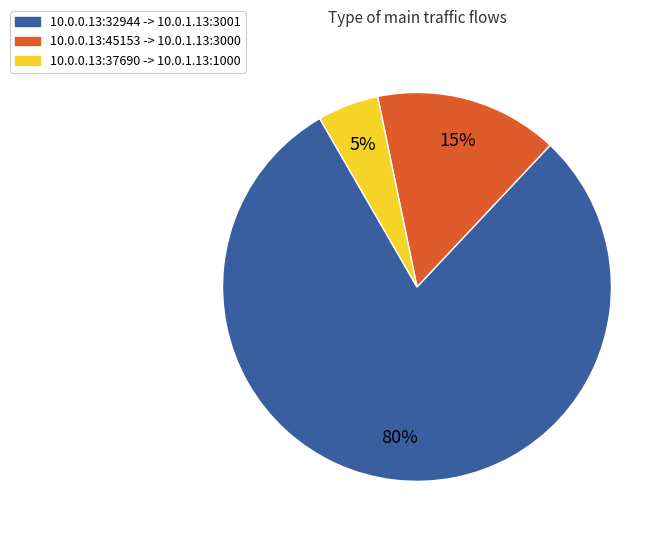

Rank the categories by value from highest to lowest.

10.0.0.13:32944 -> 10.0.1.13:3001, 10.0.0.13:45153 -> 10.0.1.13:3000, 10.0.0.13:37690 -> 10.0.1.13:1000